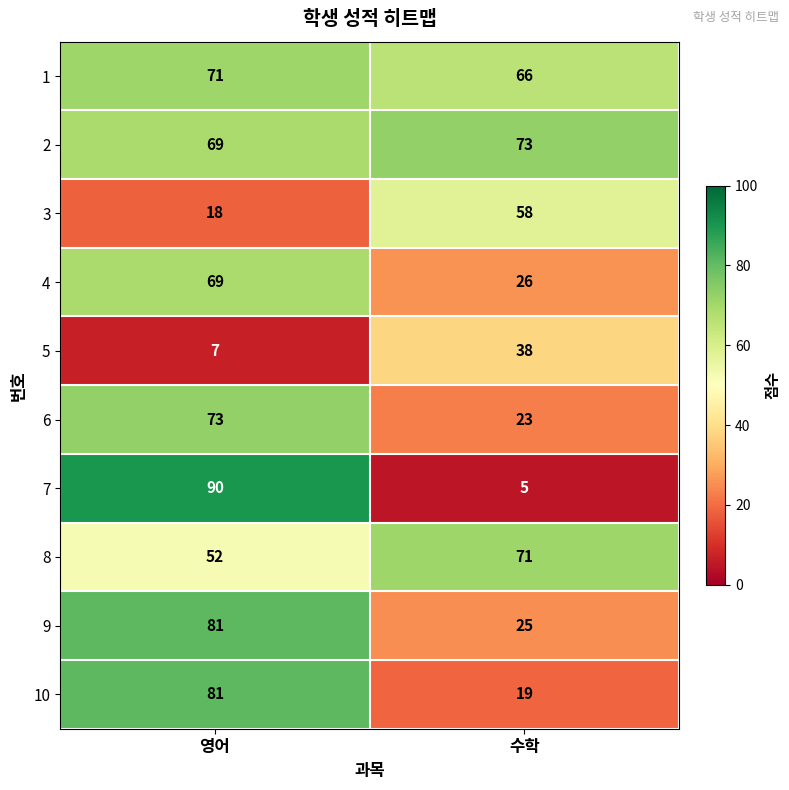

What is the greatest value displayed?

90